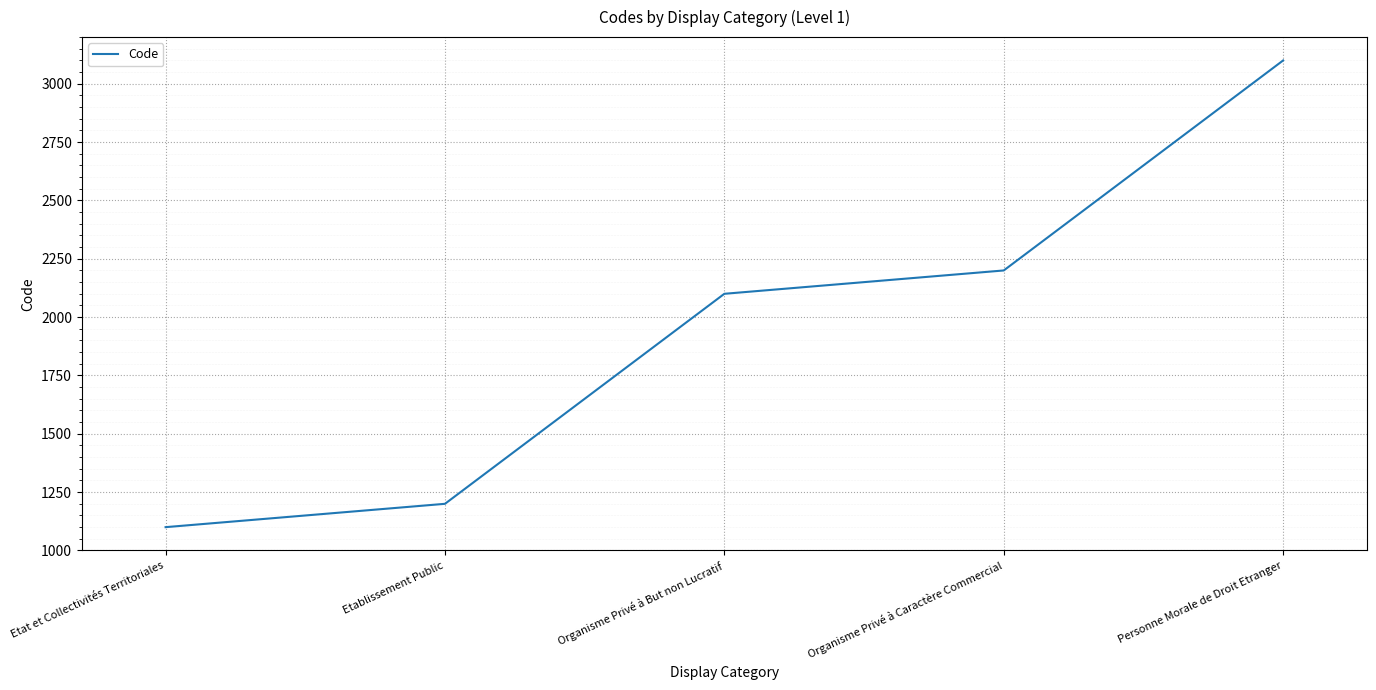

What is the change in value from Organisme Privé à But non Lucratif to Personne Morale de Droit Etranger?

+1000